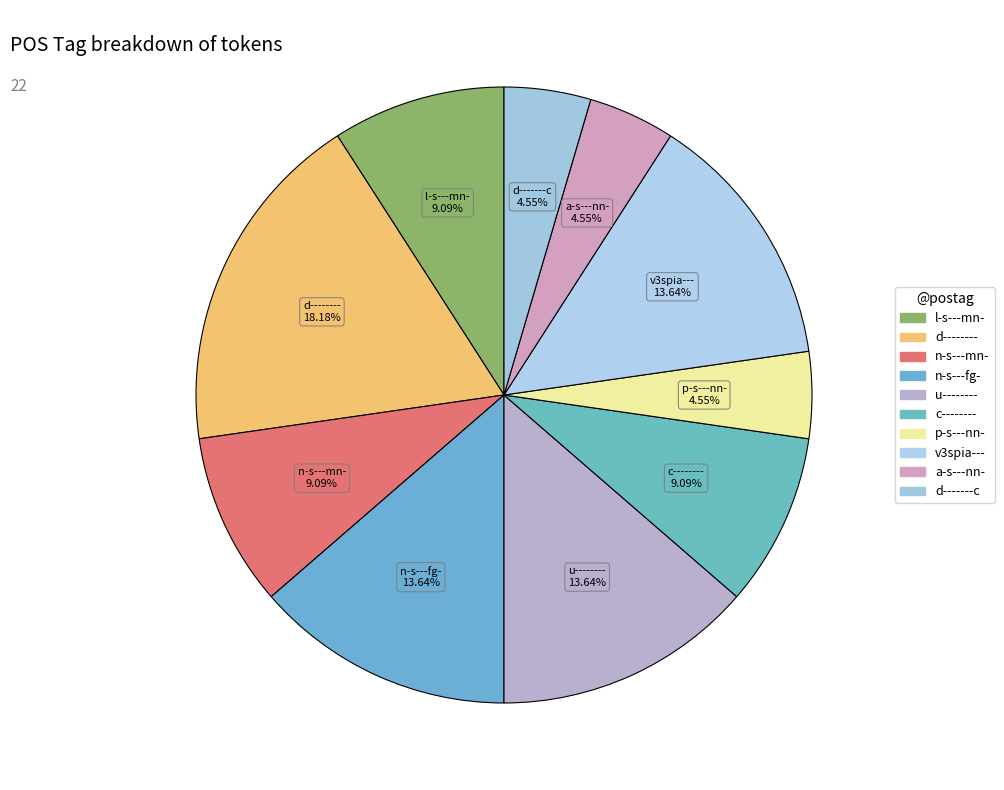

Count the number of slices in the pie.

10